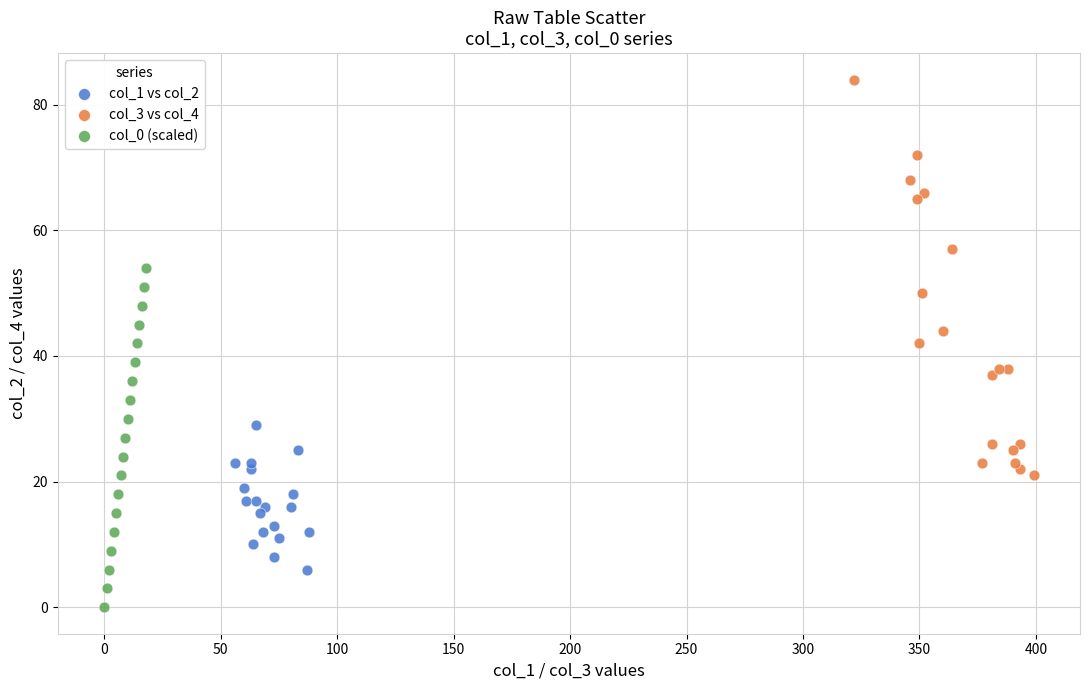

Which series contains the lowest Y value?

col_0 (scaled)